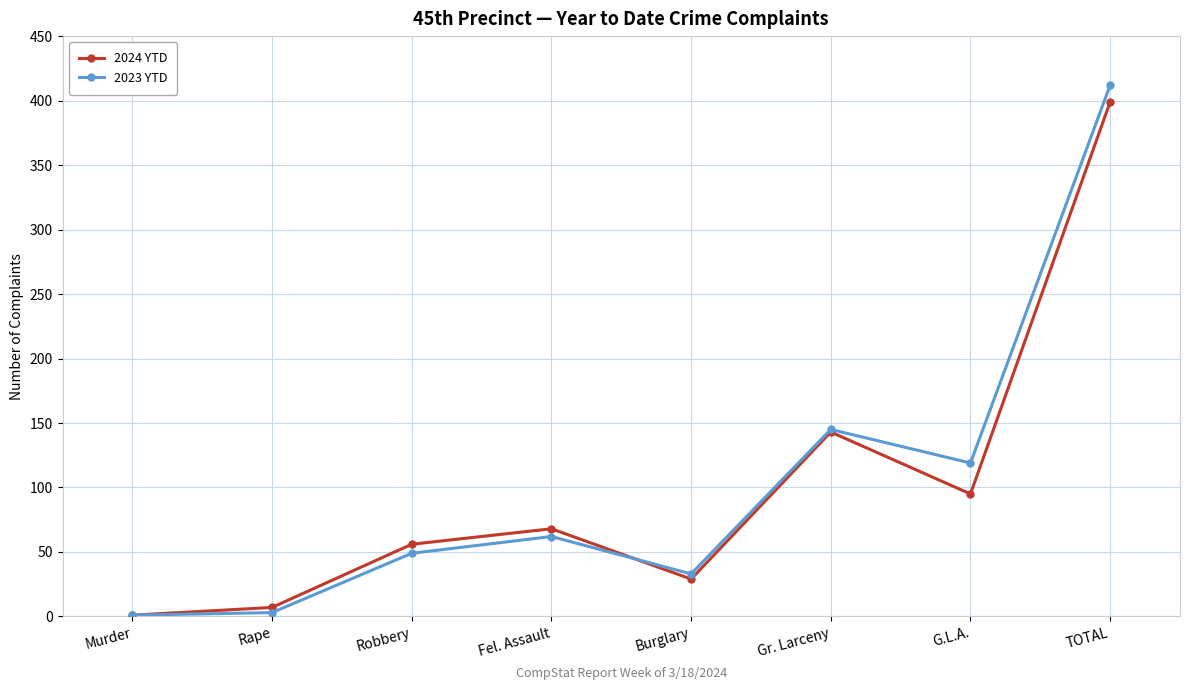

The 2023 YTD series shows 1 at Murder. True or false?

True